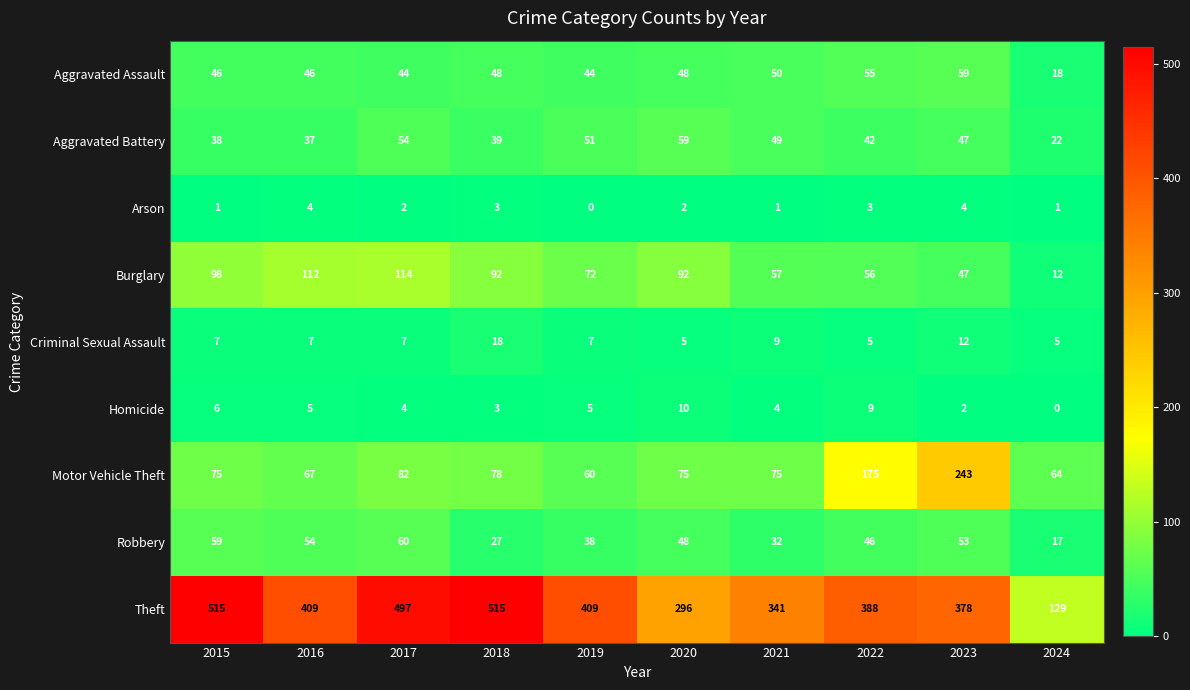

Which series has the largest total across all categories?

Theft